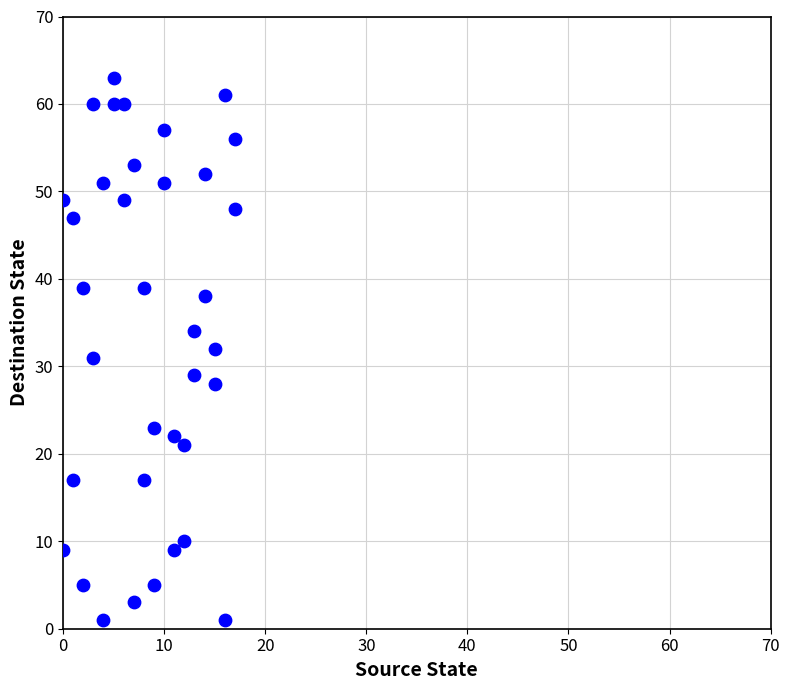

What is the range of Y values (max minus min)?

62